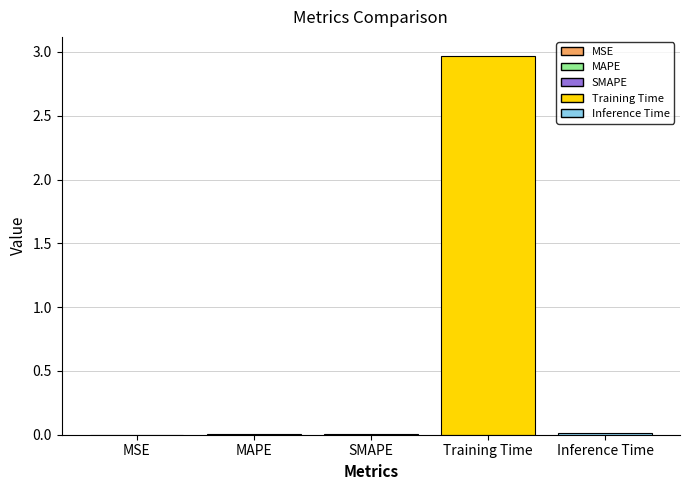

Read the value at Training Time.

3.0